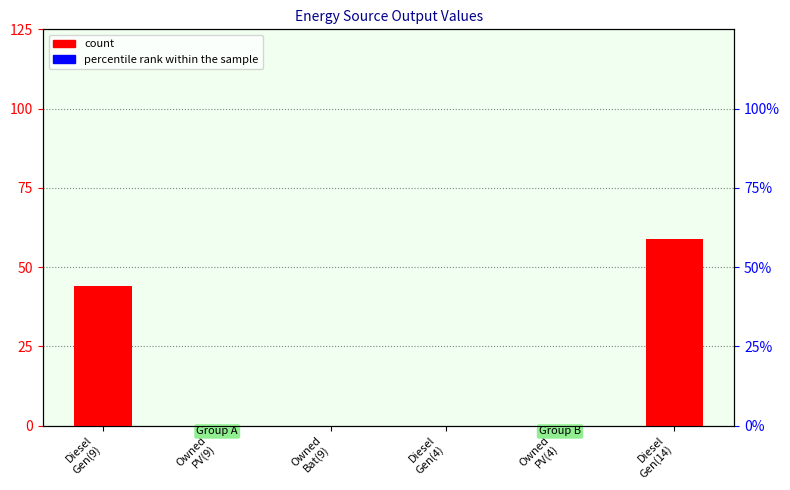

Between Diesel
Gen(4) and Owned
PV(4), which series saw the biggest shift?

count